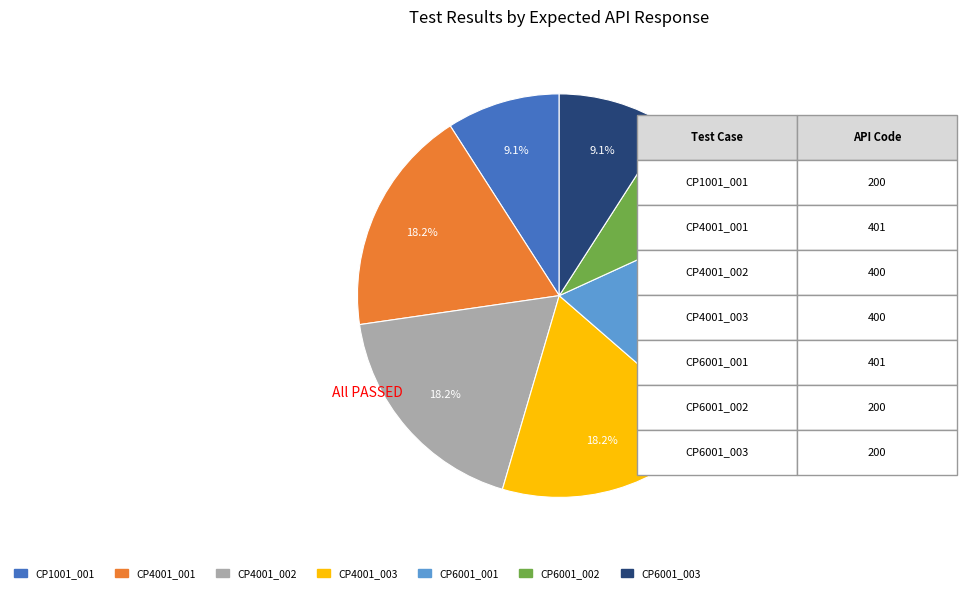

Does any single category account for the majority?

No